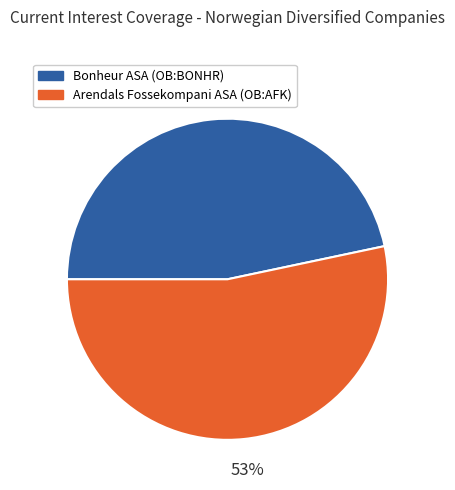

Which slice is the smallest?

Bonheur ASA (OB:BONHR)